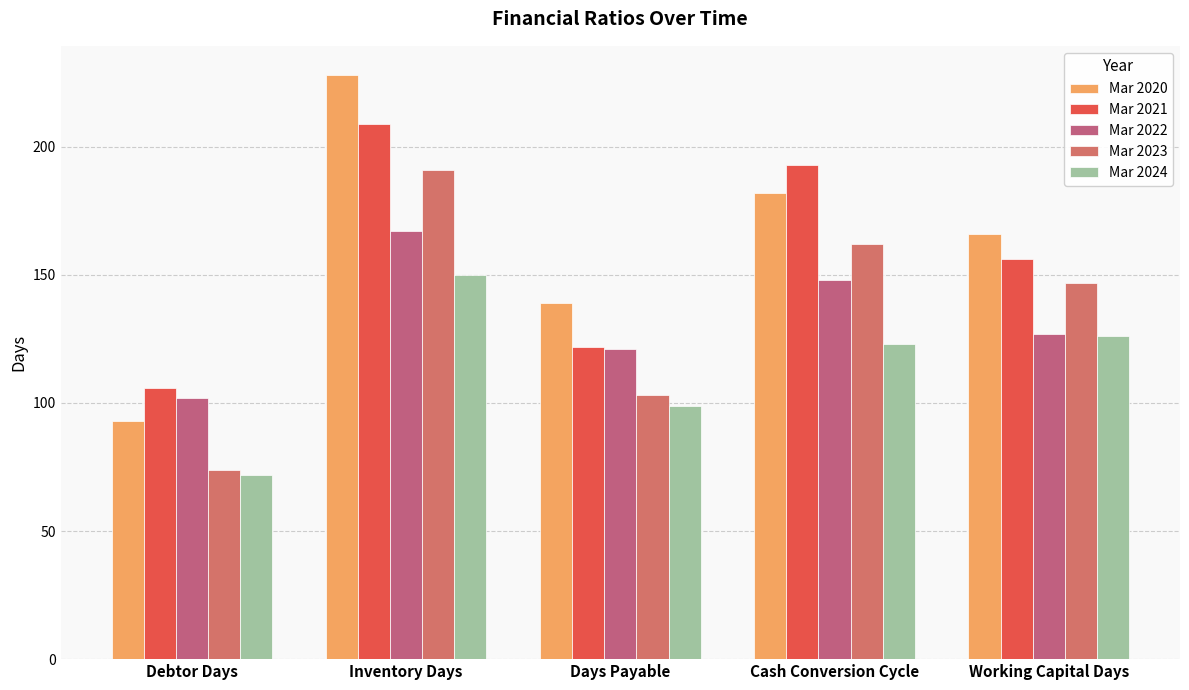

What is the average value of the Mar 2020 series?

162